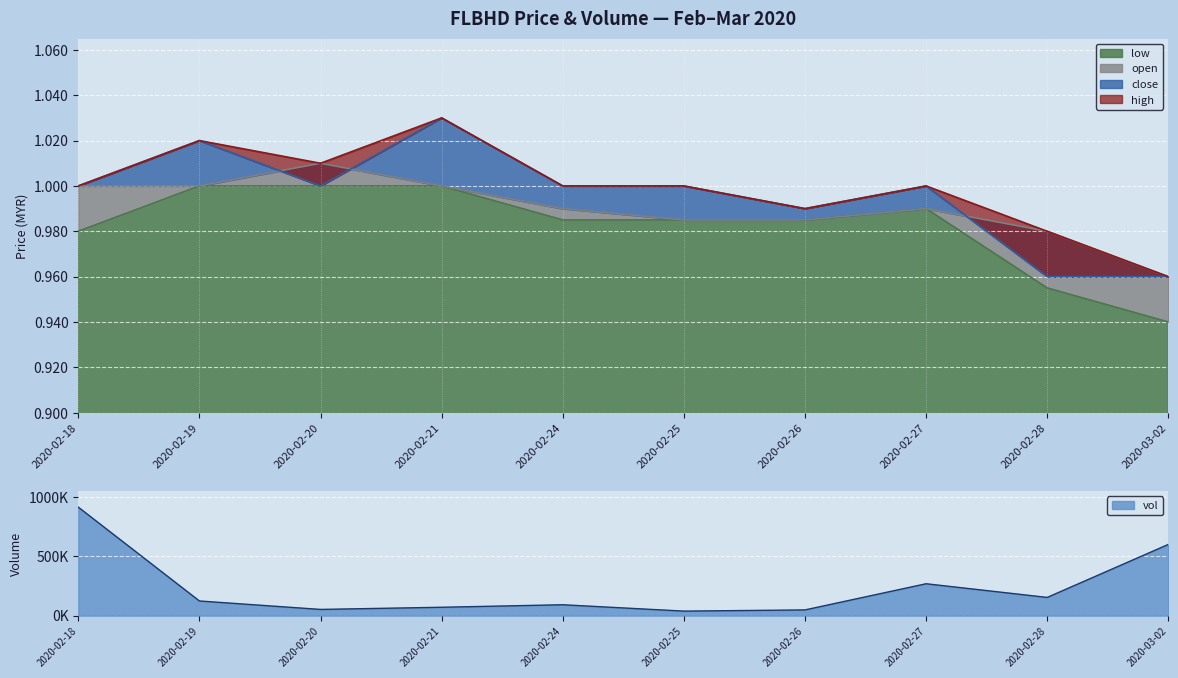

What are all the series names shown in the legend?

close, high, open, low